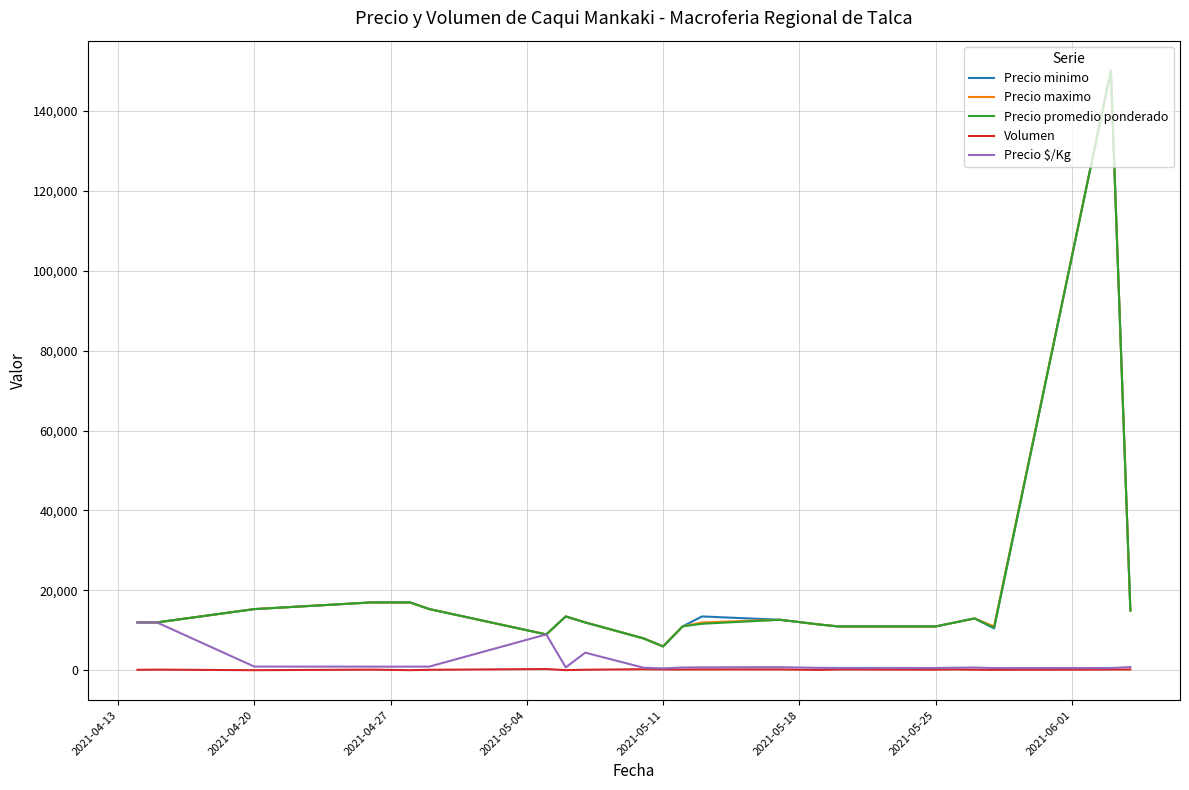

Count the number of data series in this chart.

5